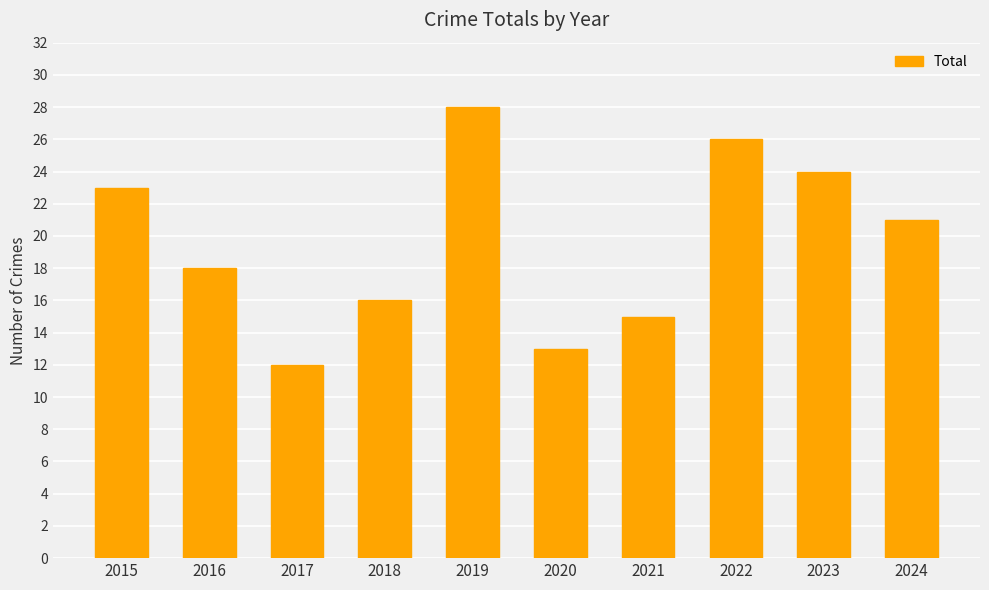

What value does the data have at 2022, to the nearest 5?

25